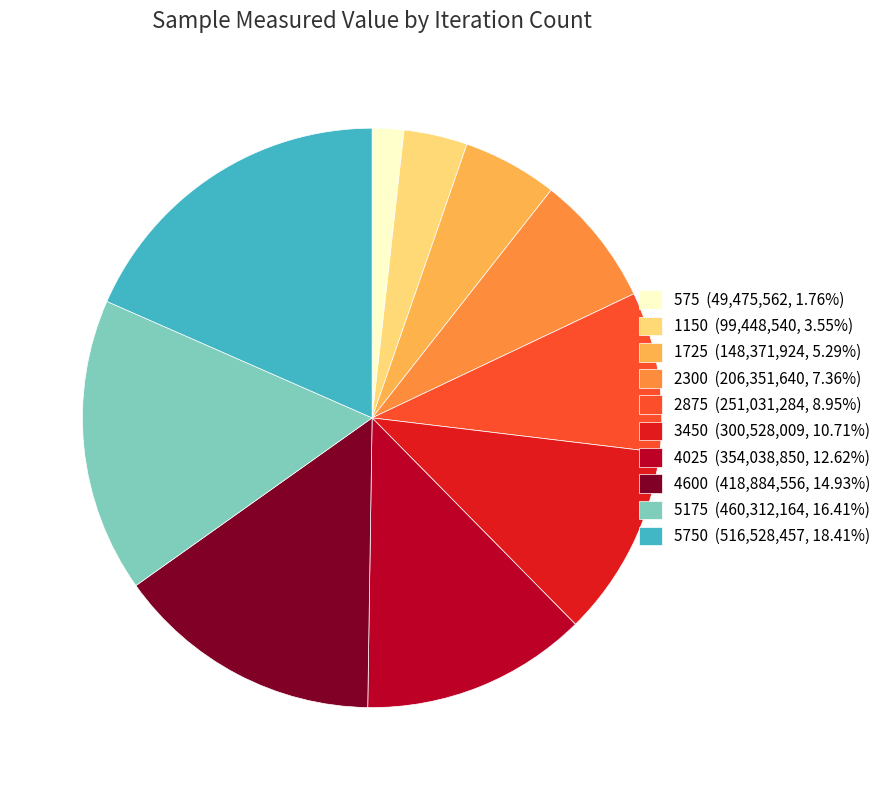

What is the ratio of the value at 4025 (354,038,850, 12.62%) to the value at 2875 (251,031,284, 8.95%)?

1.4